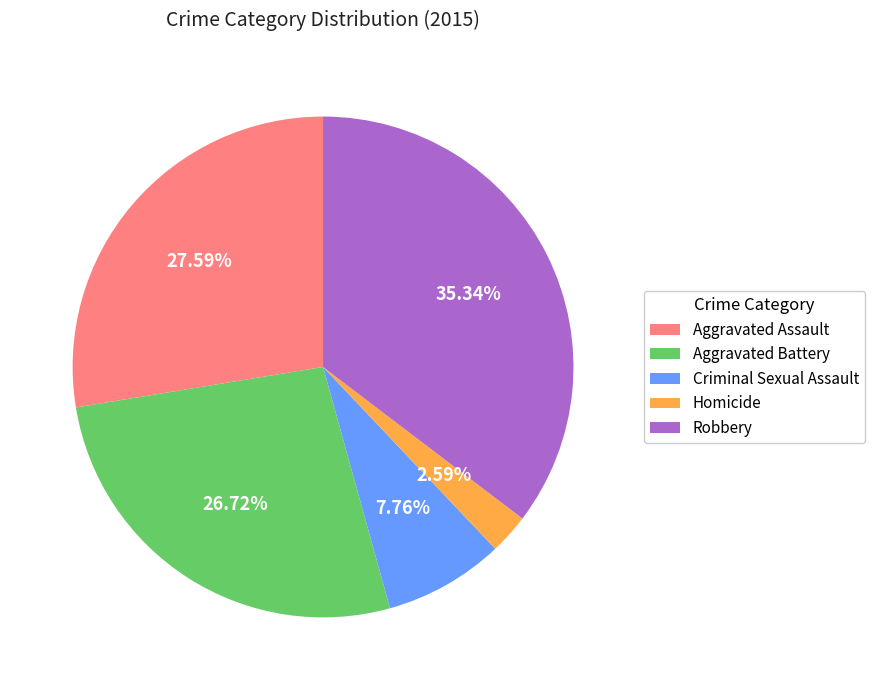

Count the number of slices in the pie.

5